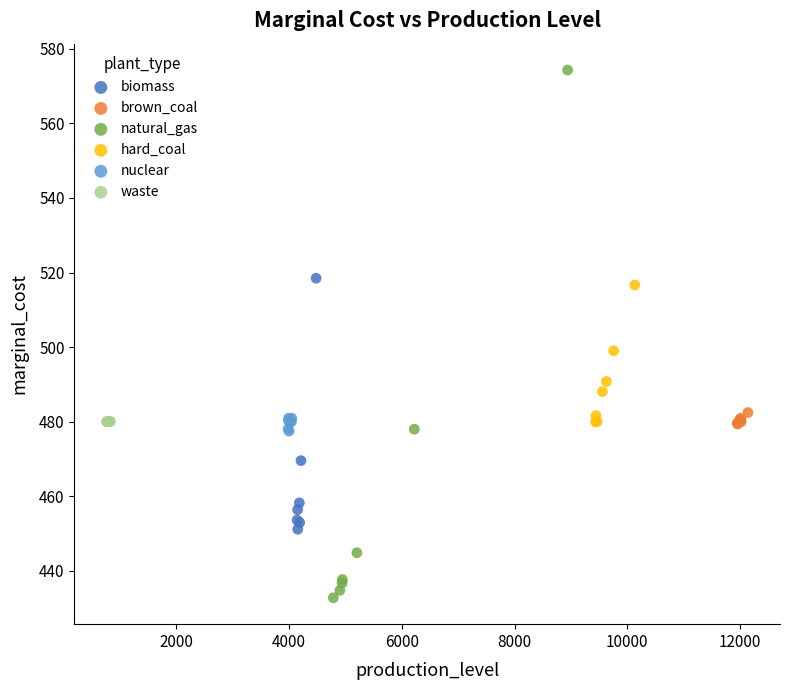

Which series contains the highest Y value?

natural_gas